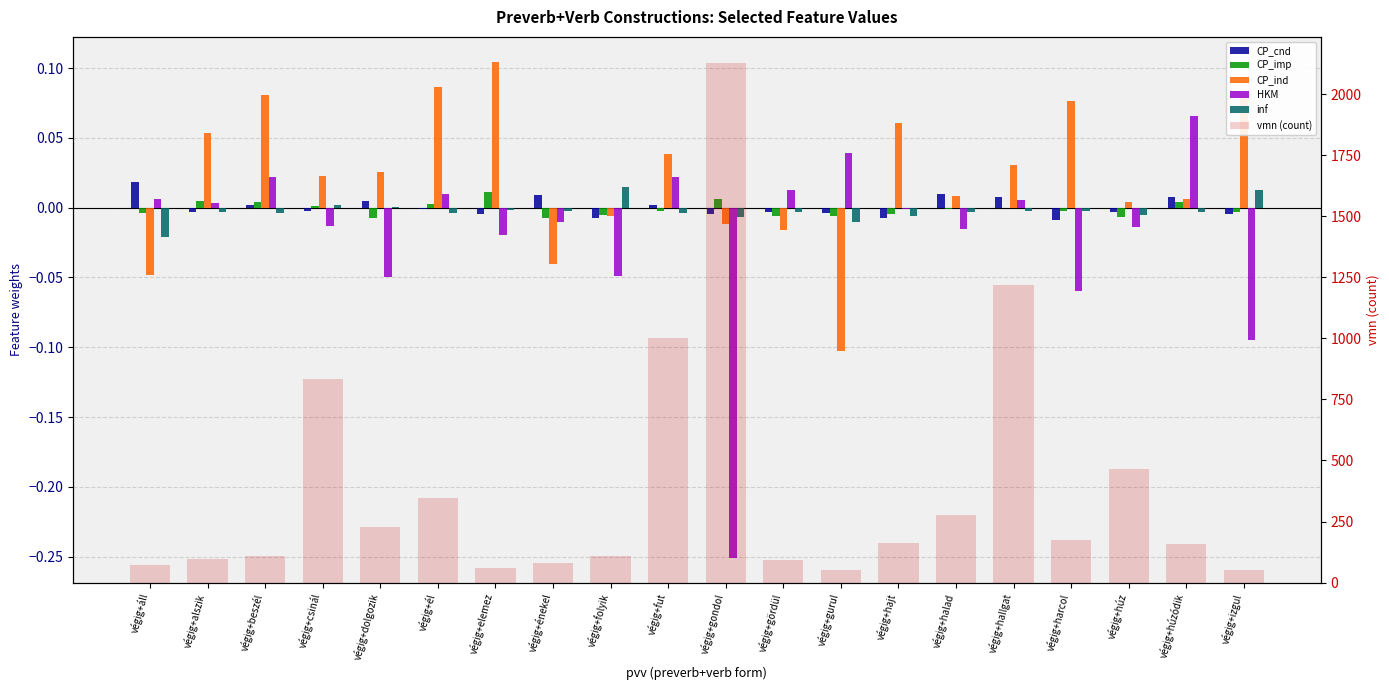

Does the chart contain any negative values?

Yes